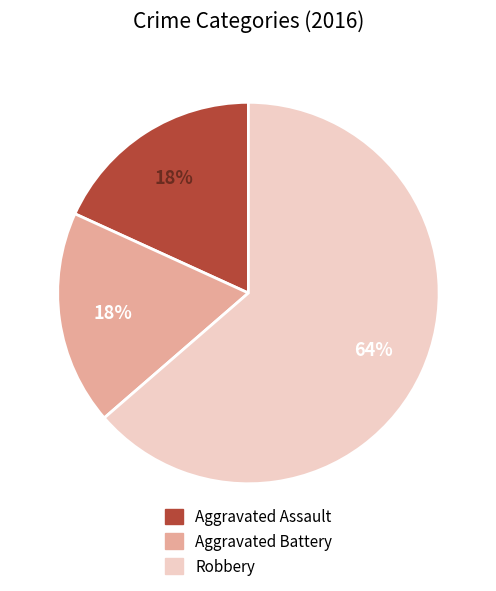

Count the number of slices in the pie.

3